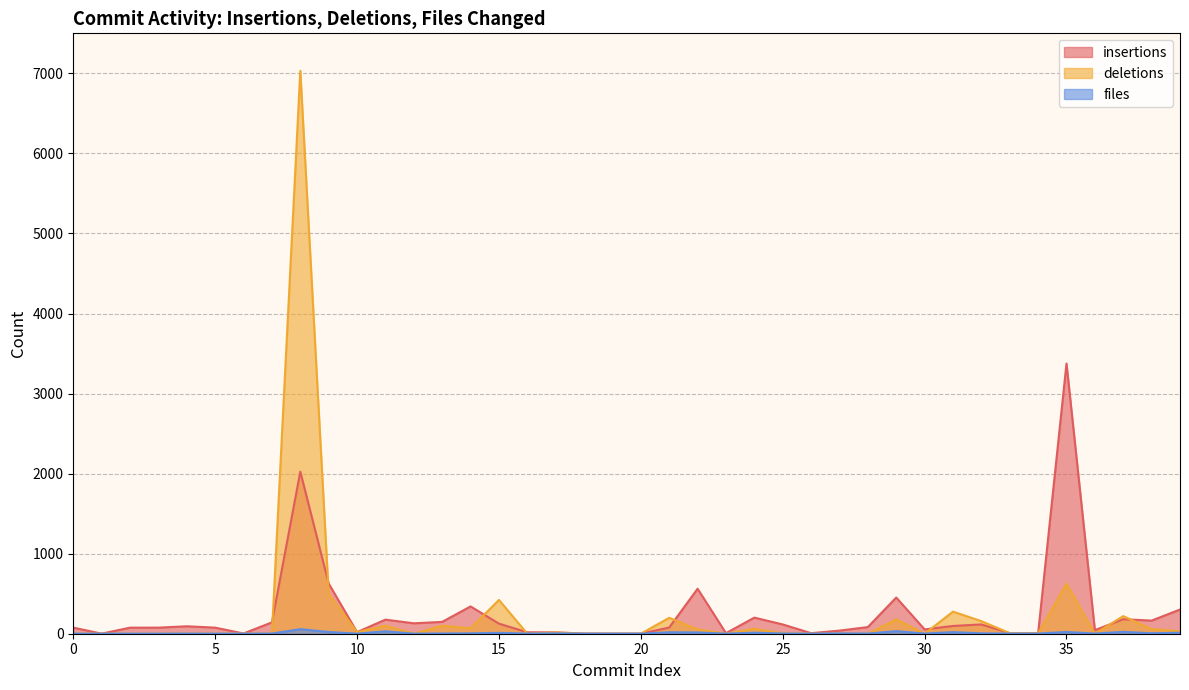

What are all the series names shown in the legend?

insertions, deletions, files